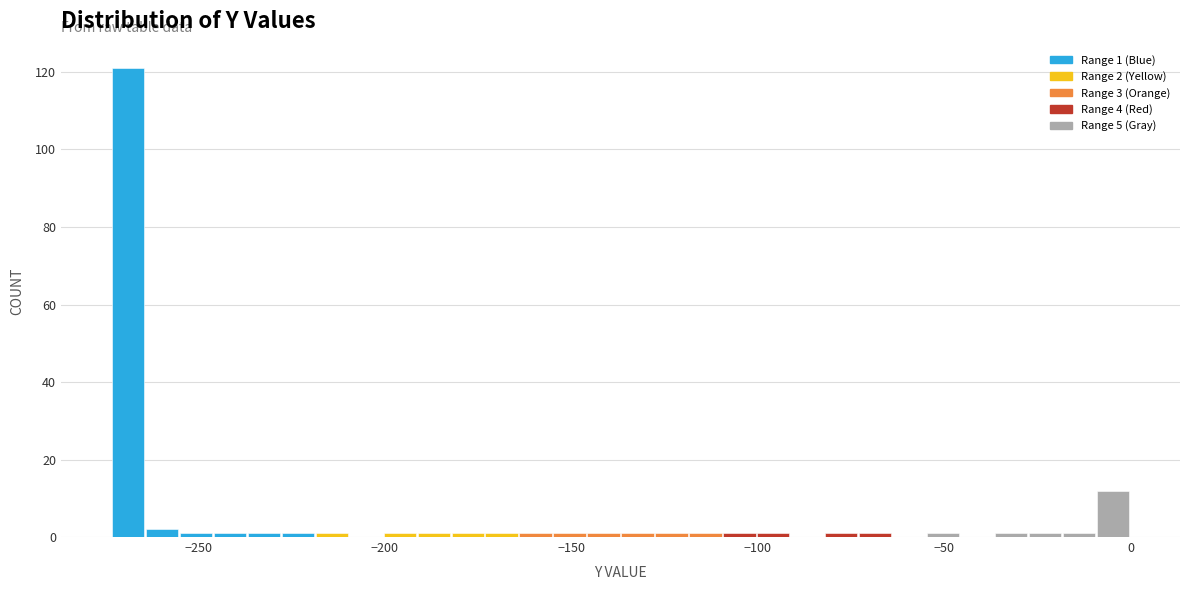

Around what value on the x-axis is the tallest bar? Give the approximate position of its centre, as read against the axis.

-270